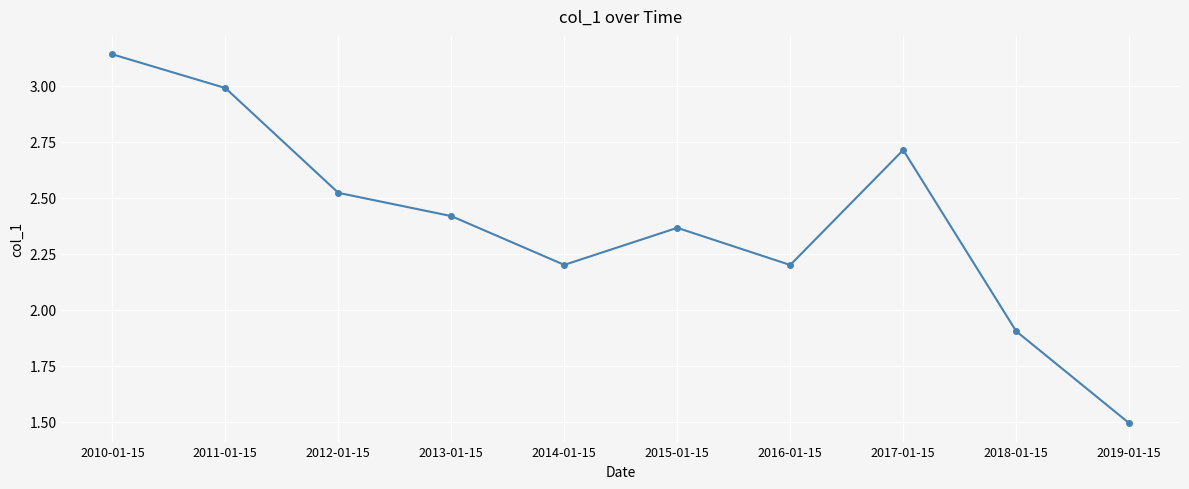

What is the minimum value shown in the chart?

1.5